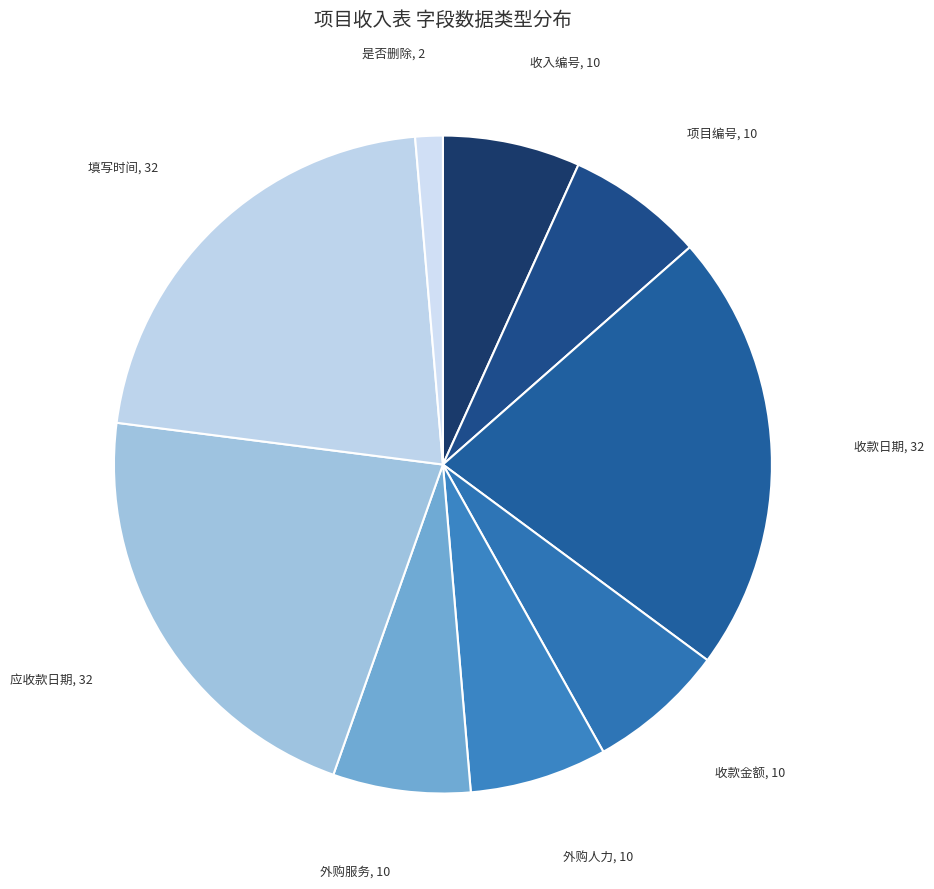

Count the number of slices in the pie.

9